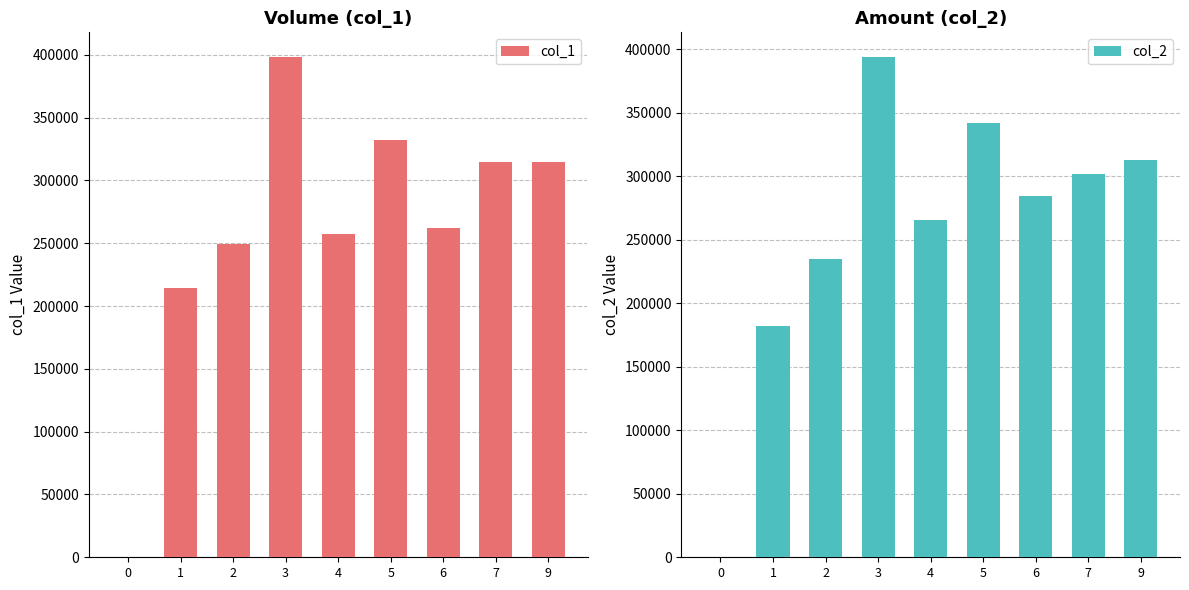

What is the approximate value of col_2 at 5, to the nearest 50?

342250